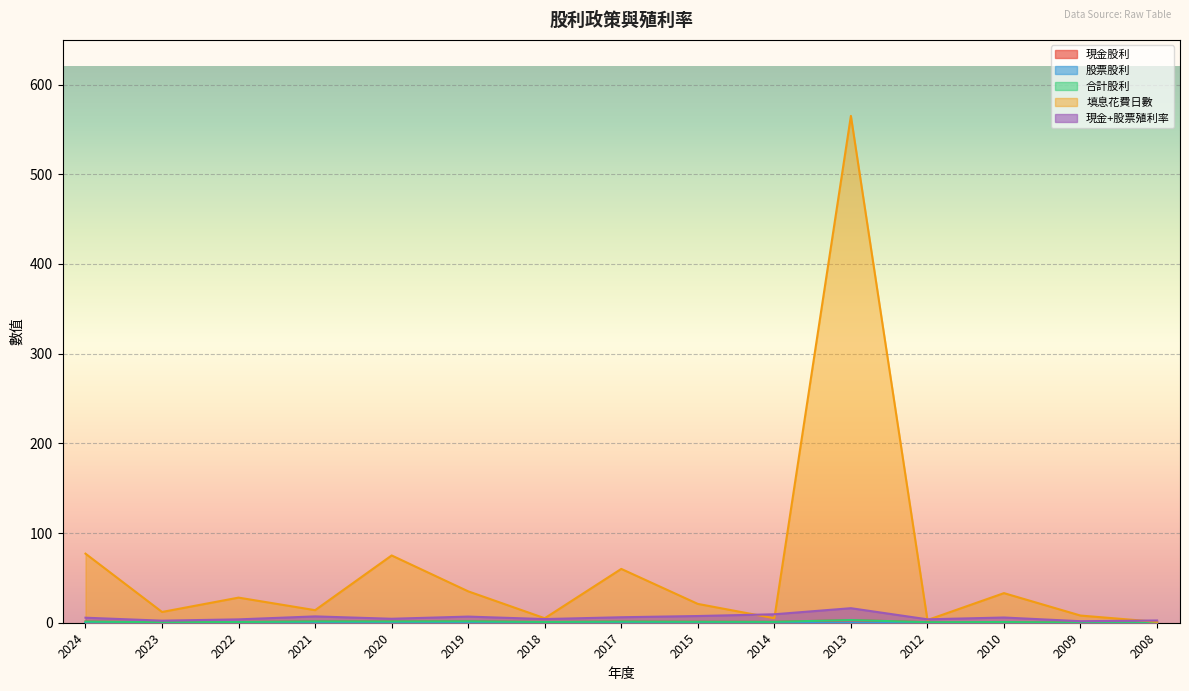

What is the difference between the highest and lowest values at 2009?

7.8